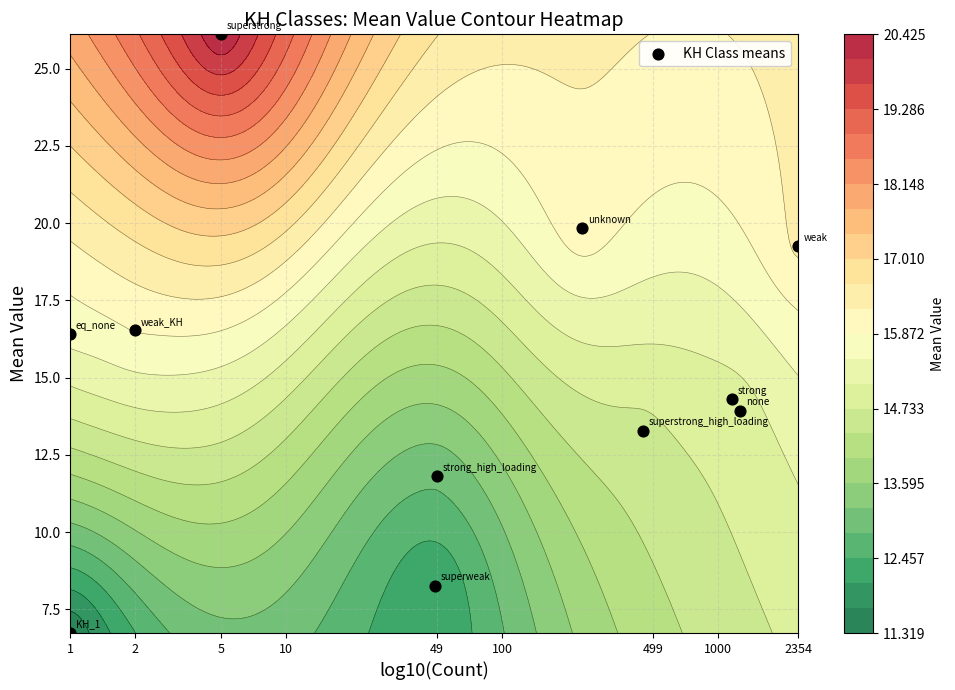

At which label is the value closest to 16?

1